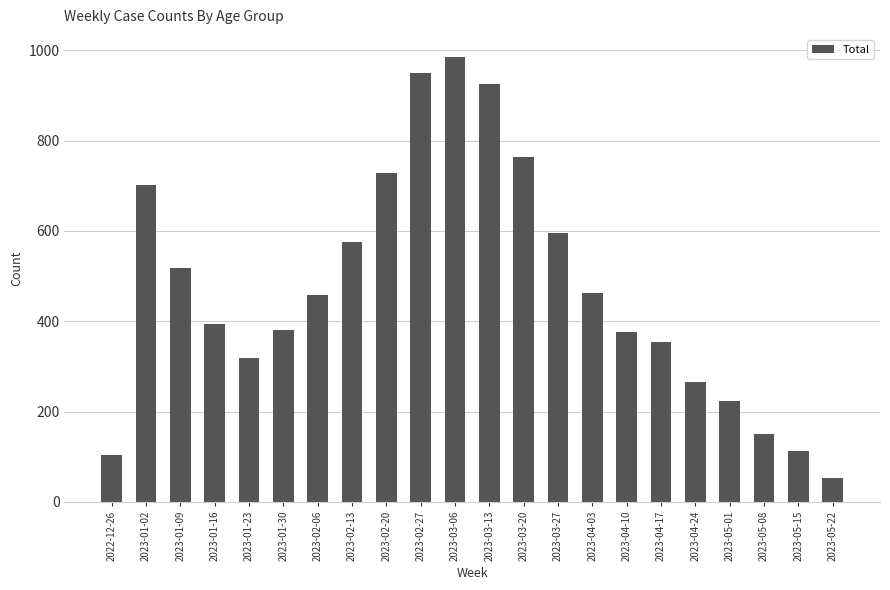

Are the bars grouped side by side (vs. stacked)?

No